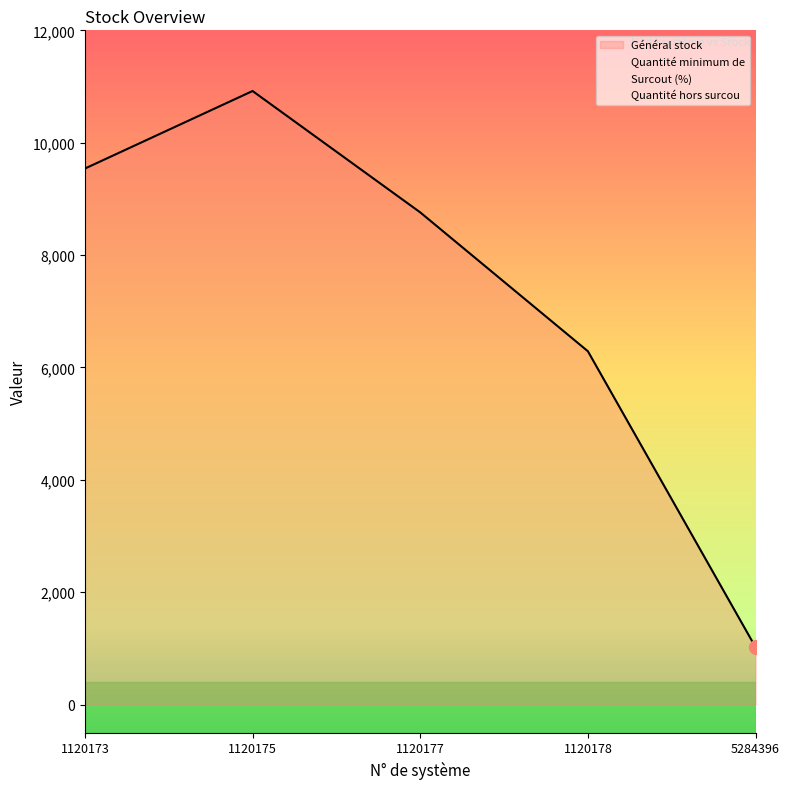

What is the average value of the Général stock series?

7306